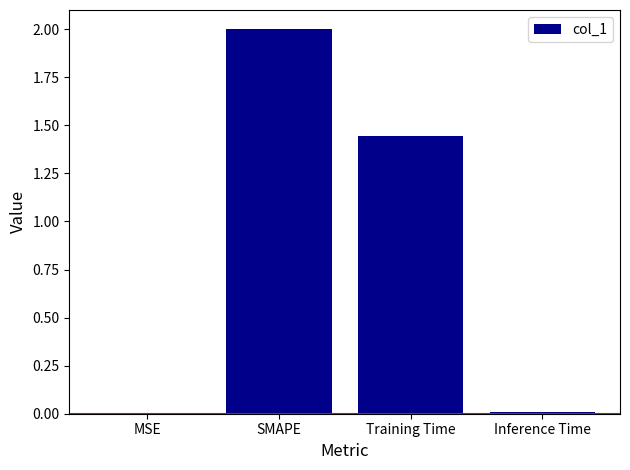

At which category does the chart reach its peak across all series?

SMAPE